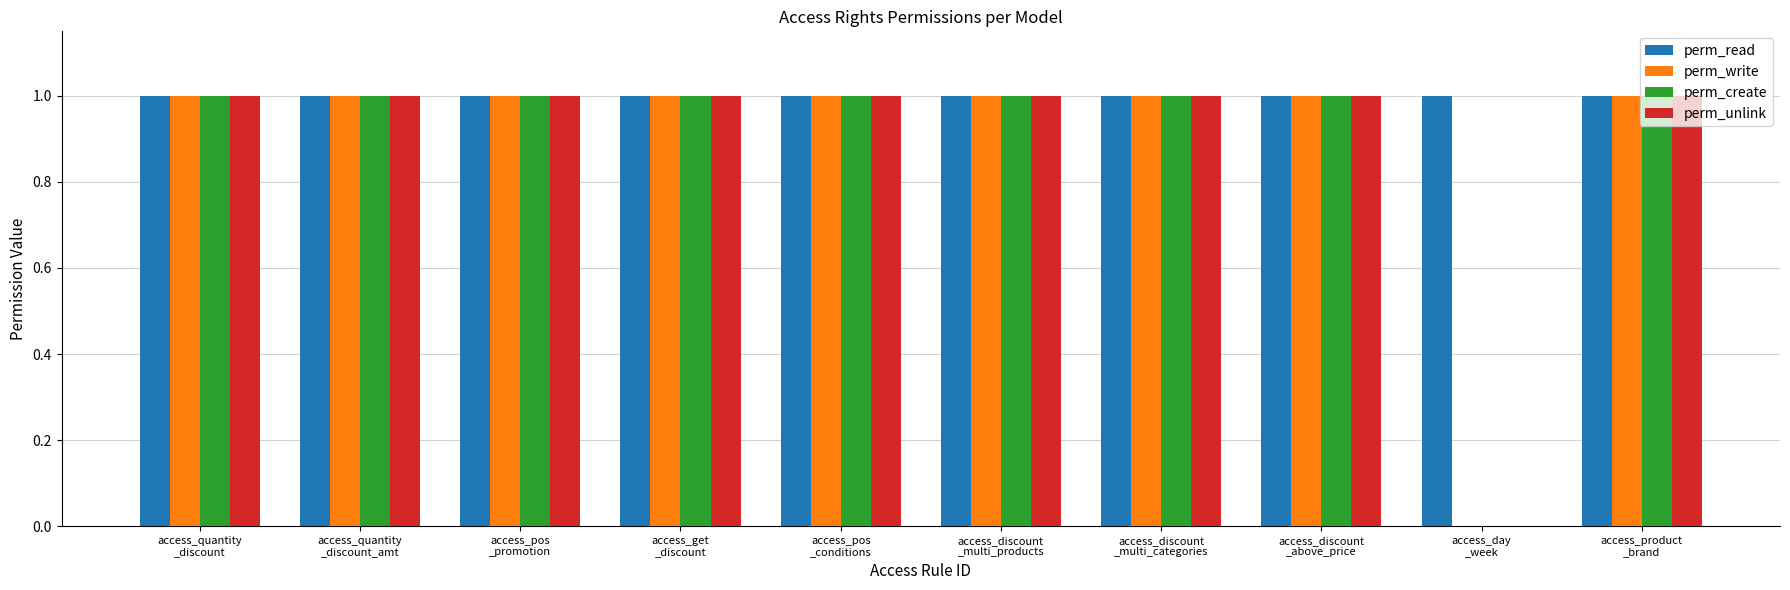

What is the sum of all perm_create values?

9